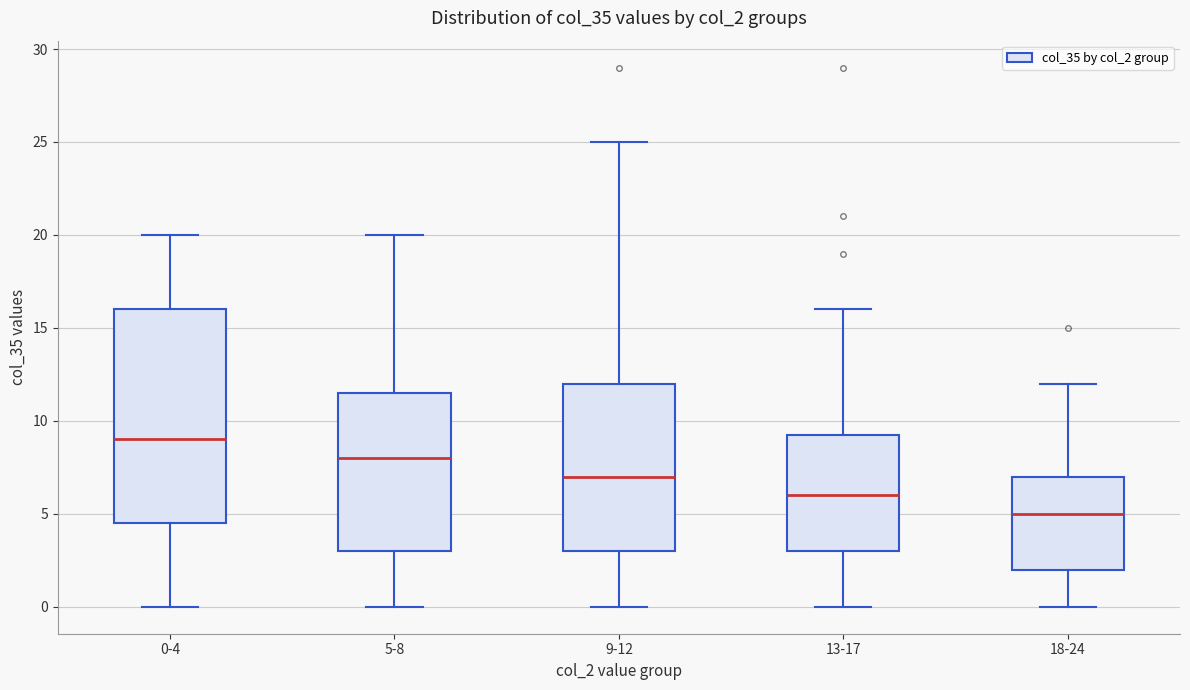

Reading left to right, transcribe this box plot: for each box, give where its median line is, the range the box spans, and where its two whiskers end, as read against the y-axis. The values are not printed on the chart, so give them approximately, as read against the axis.

0-4: median 9.0, box 4.5 to 16.0, whiskers 0.0 to 20.0
5-8: median 8.0, box 3.0 to 11.5, whiskers 0.0 to 20.0
9-12: median 7.0, box 3.0 to 12.0, whiskers 0.0 to 25.0
13-17: median 6.0, box 3.0 to 9.5, whiskers 0.0 to 16.0
18-24: median 5.0, box 2.0 to 7.0, whiskers 0.0 to 12.0